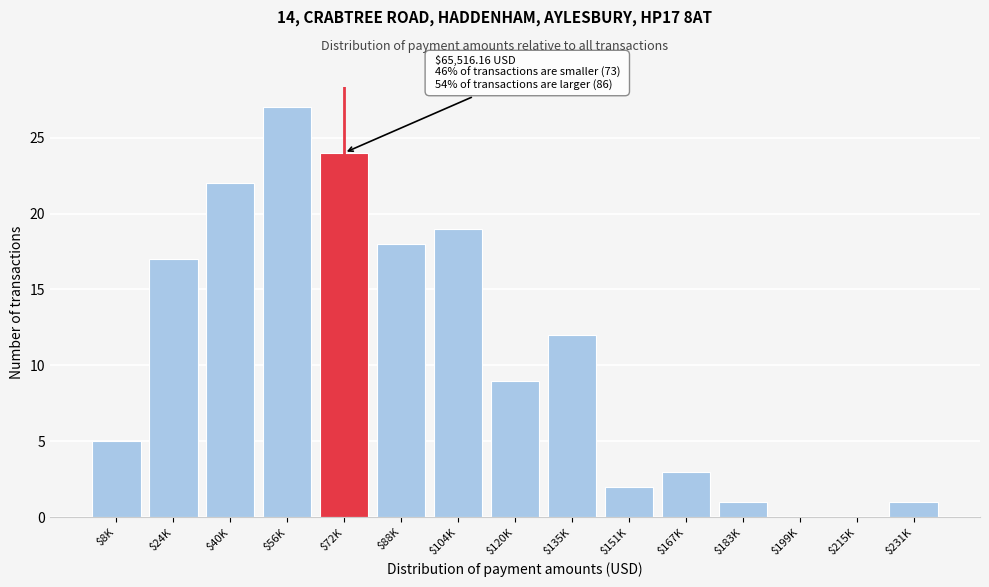

Where is the data nearest to the value 13?

$135K